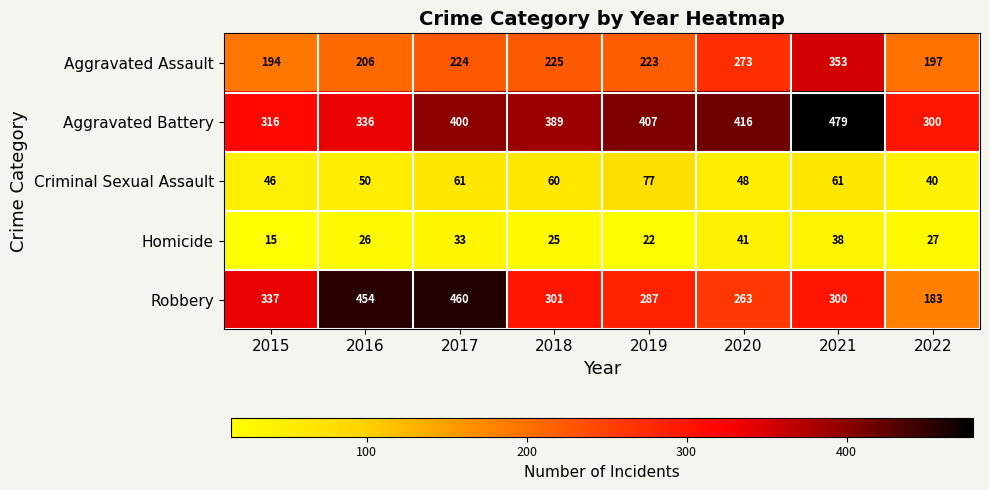

What is the minimum value shown in the chart?

15